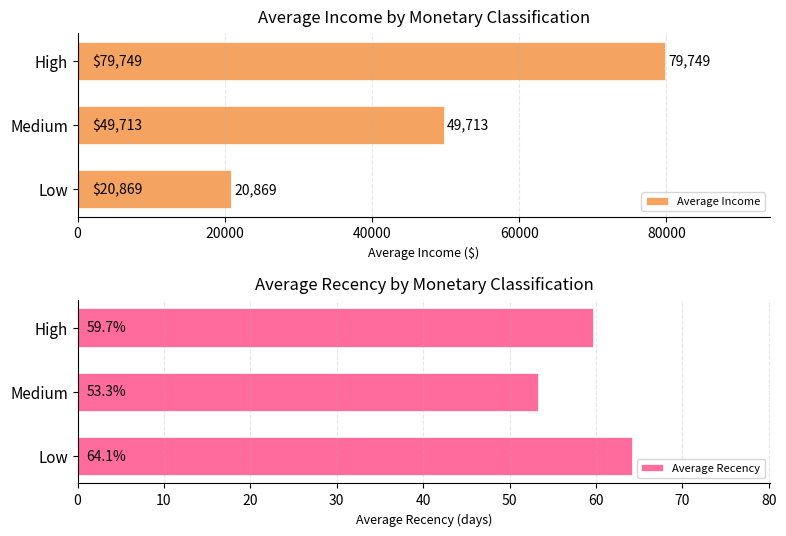

What is the highest value of the Average Income series?

79748.7